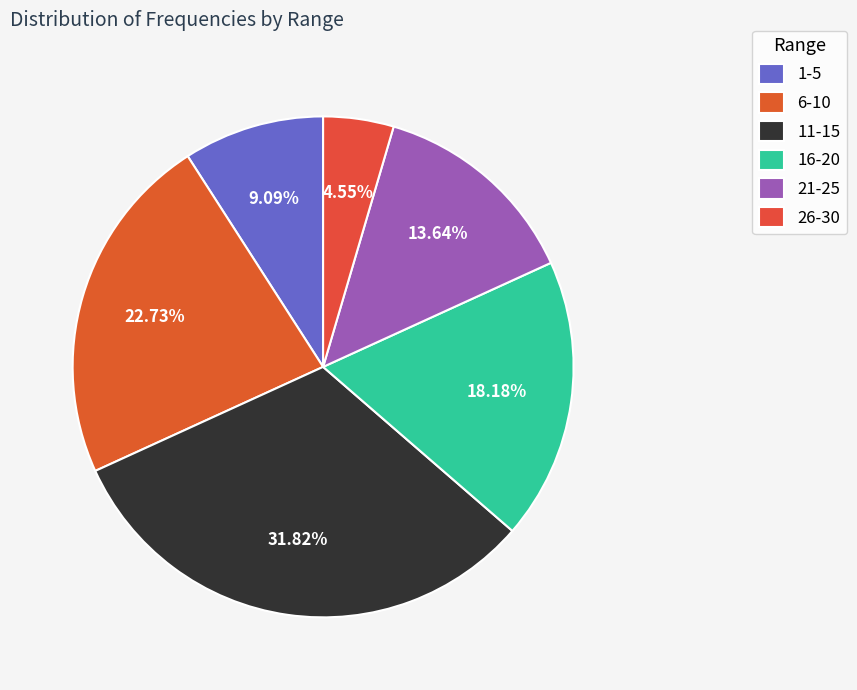

Which category has the biggest portion of the pie?

11-15